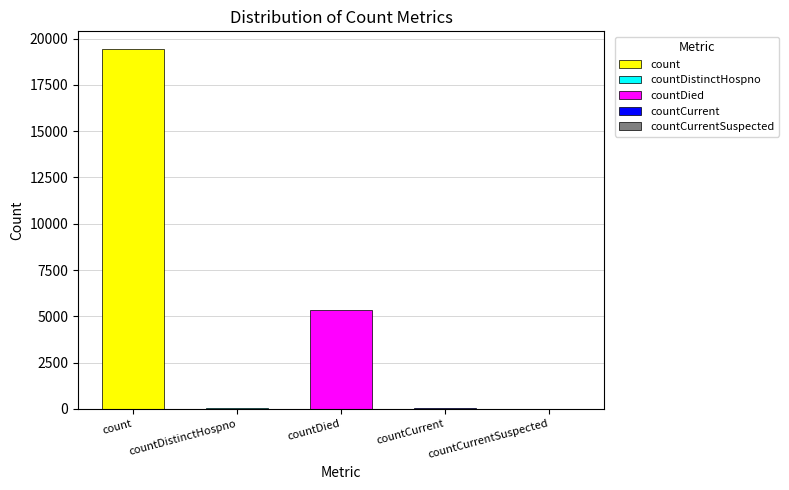

What is the sum of the values at countDistinctHospno and countCurrent?

98